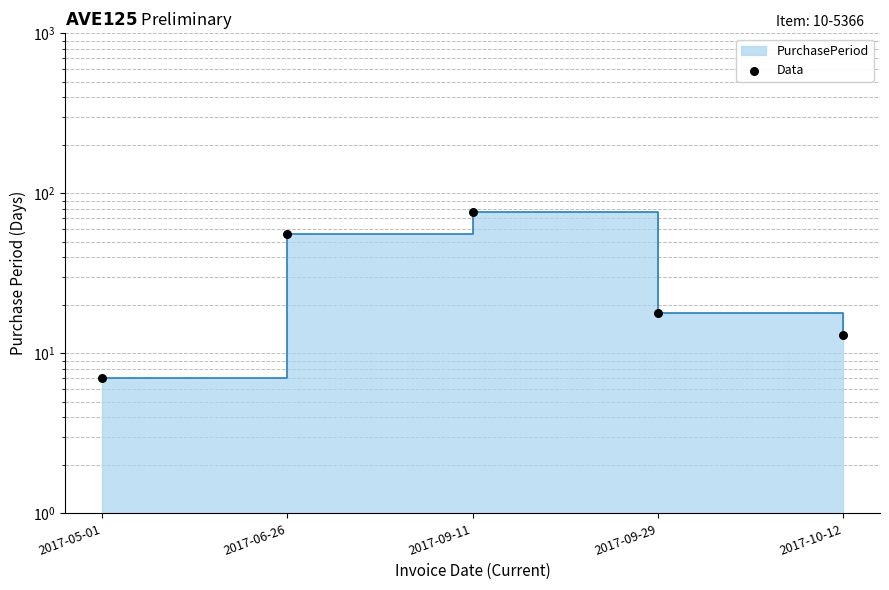

Approximately how many times larger is the value at 2017-09-29 compared to 2017-09-11?

0.2